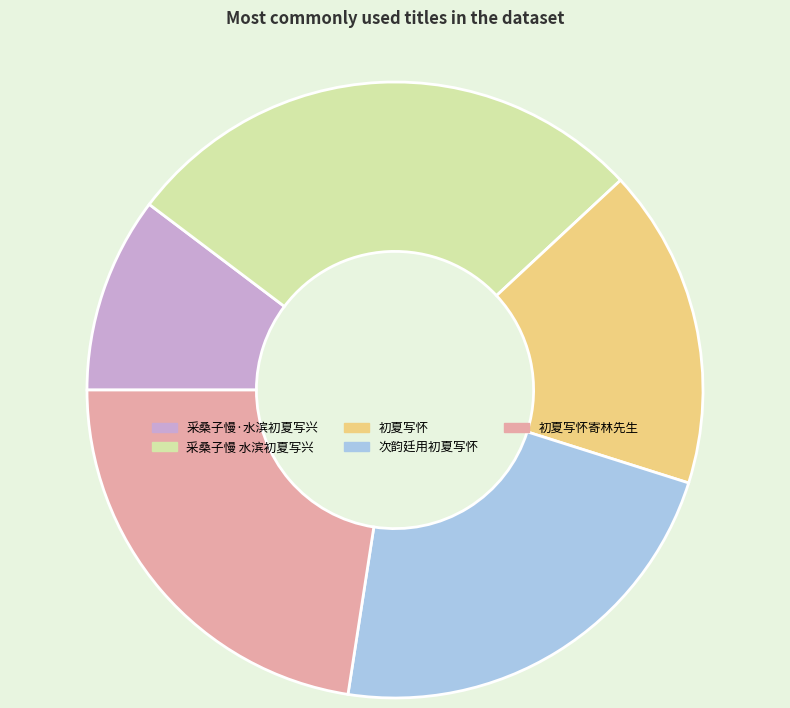

Count the number of slices in the pie.

5